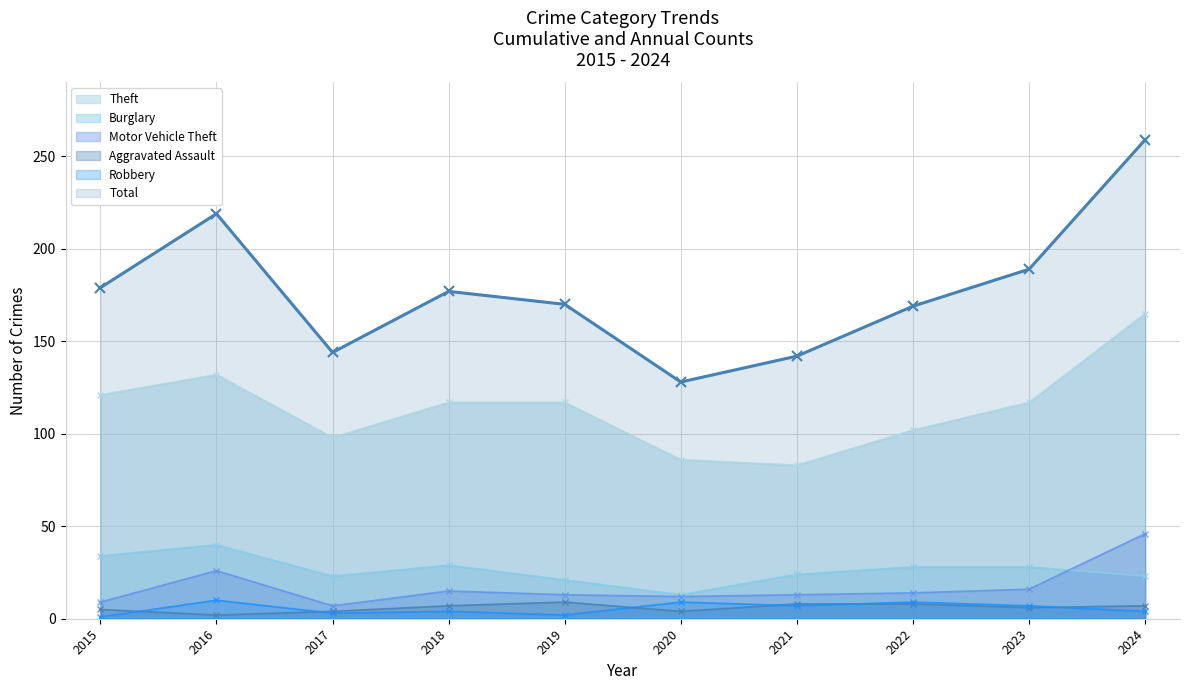

What is the total value across all series at 2016?

429